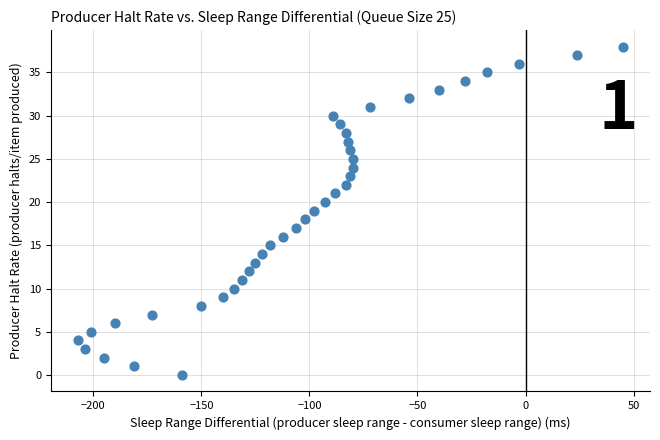

What is the range of X values (max minus min)?

252